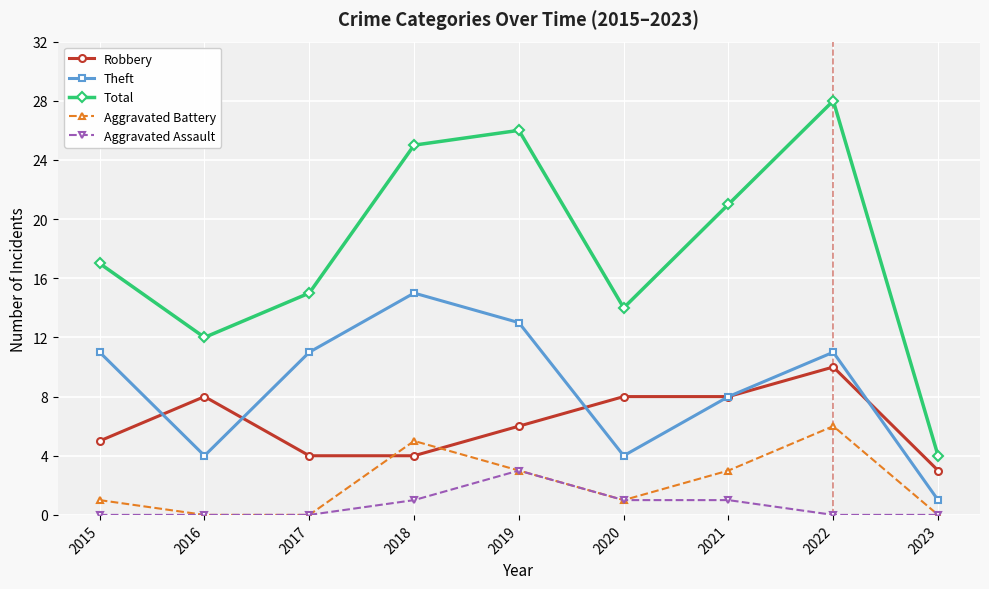

Which series has the widest spread of values?

Total